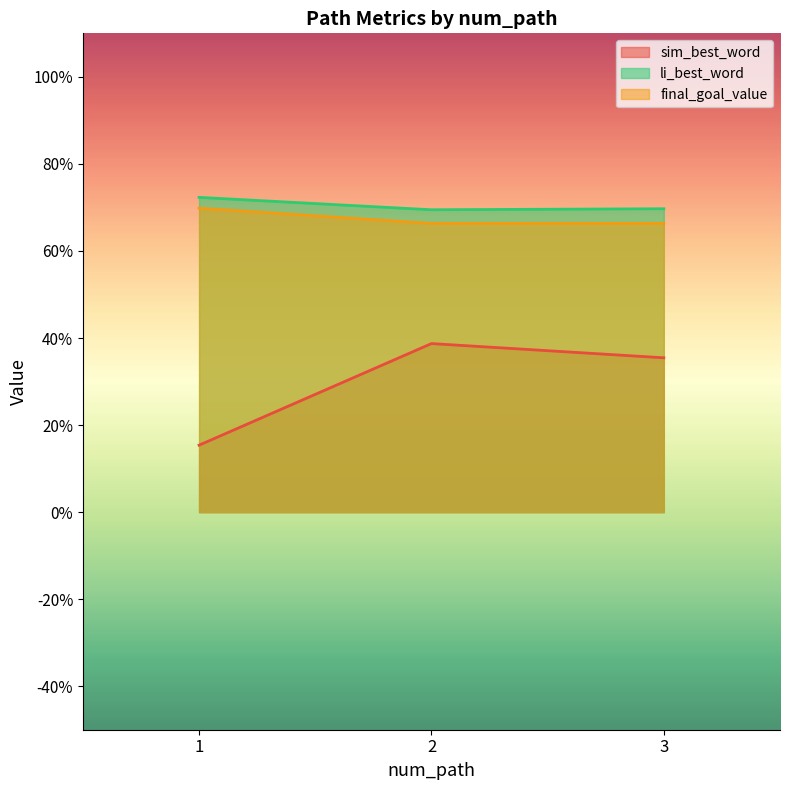

Where is sim_best_word nearest to the value 0?

1